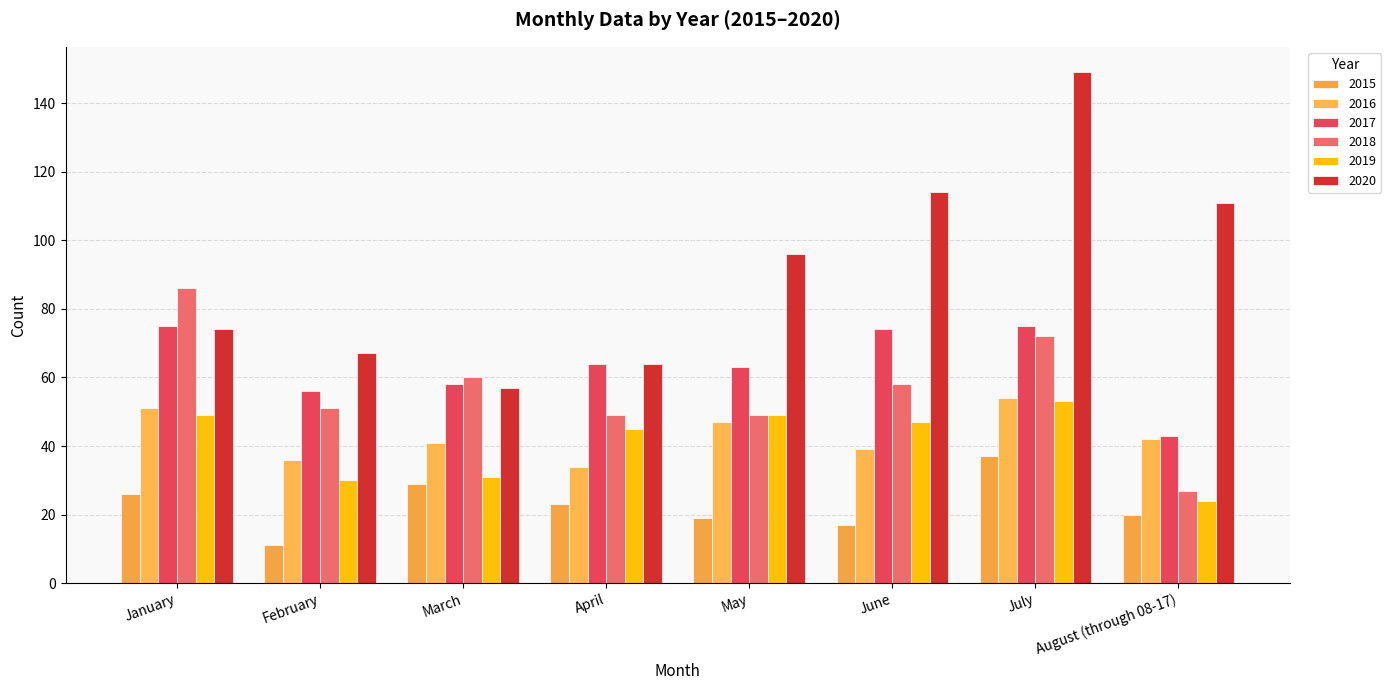

At which category is the sum across all series the highest?

July